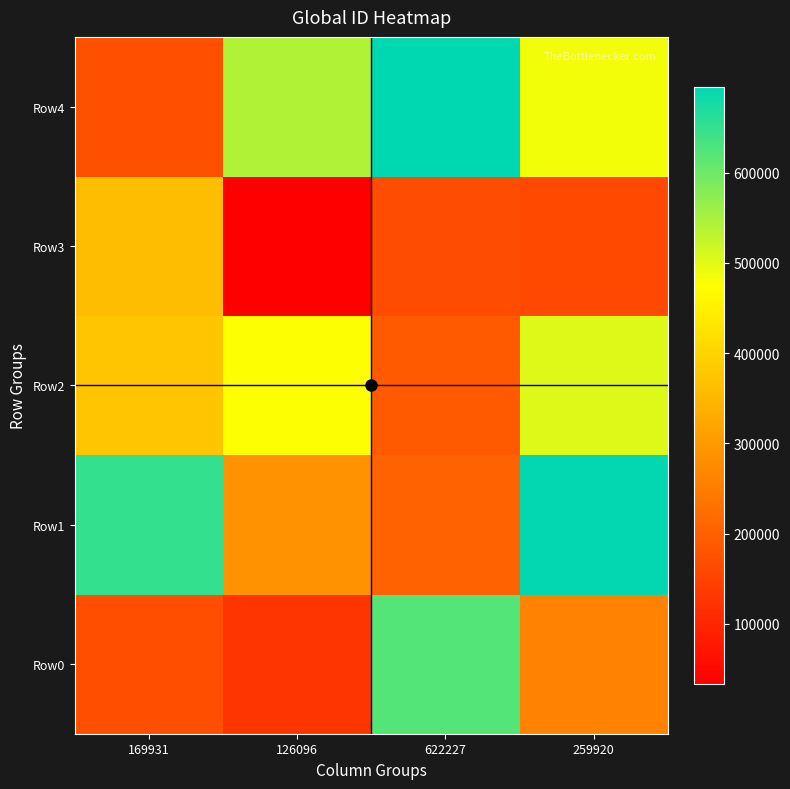

Which series has the largest total across all categories?

Row4